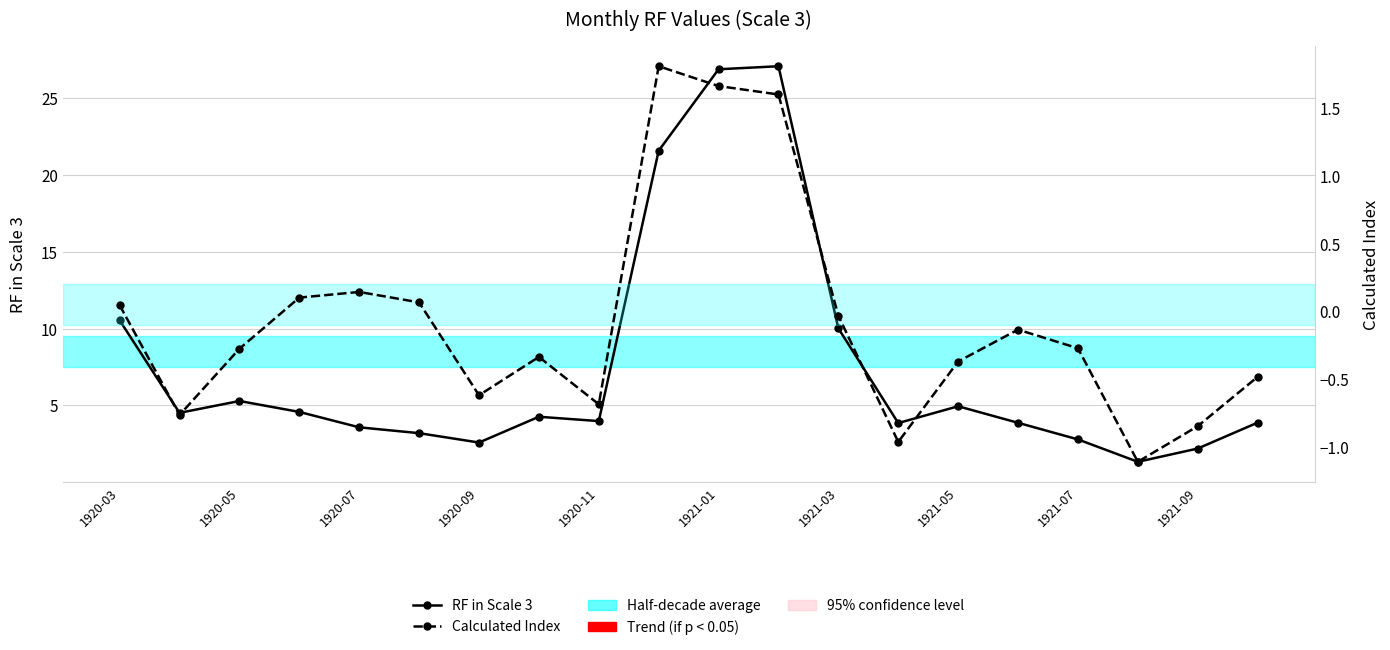

How many data points in RF in Scale 3 are above 4?

10